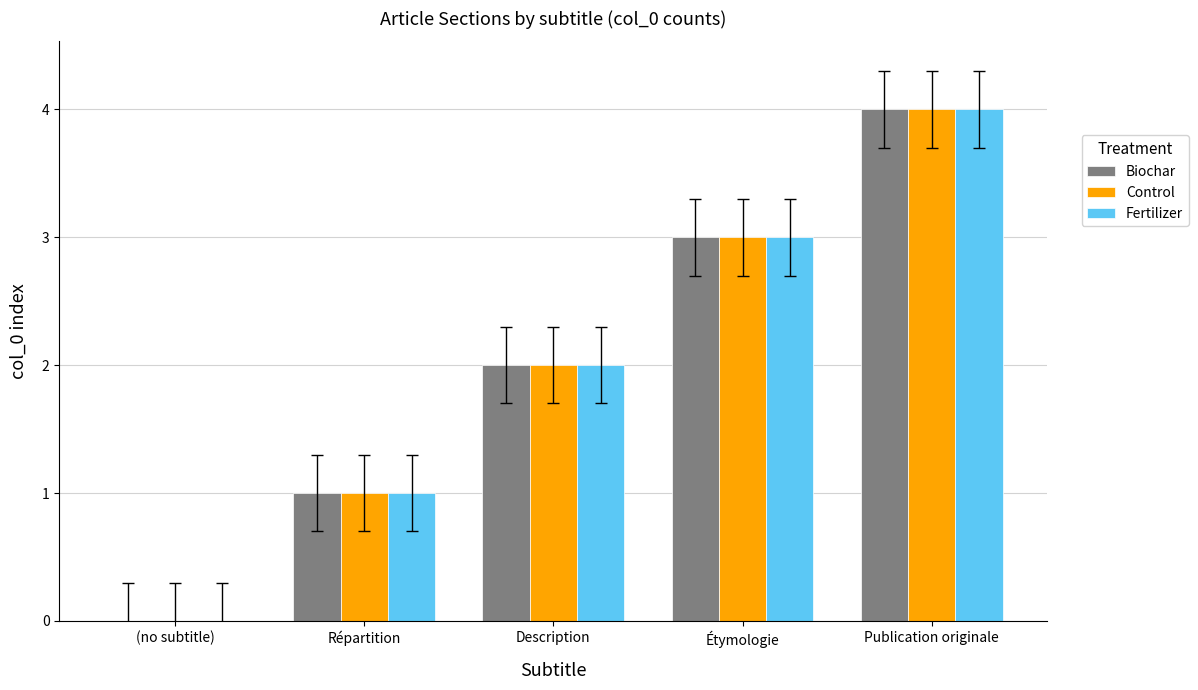

Reading left to right, what are all the values shown in this chart?

Biochar: 0	1	2	3	4
Control: 0	1	2	3	4
Fertilizer: 0	1	2	3	4